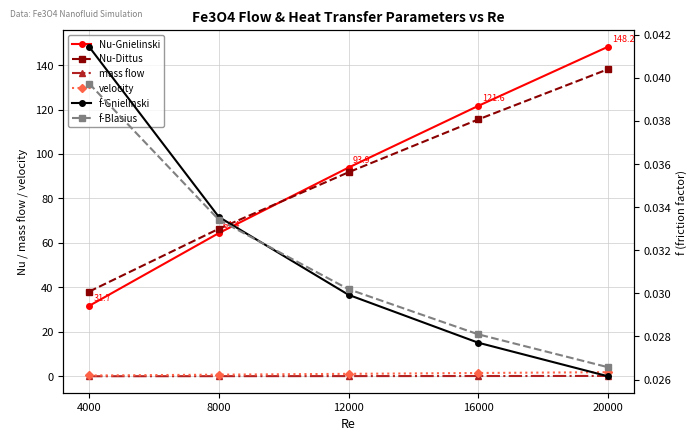

Between 4000 and 16000, which series saw the biggest shift?

Nu-Gnielinski